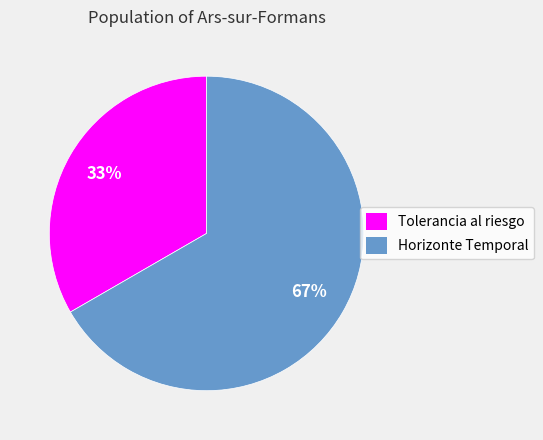

What is the majority slice?

Horizonte Temporal